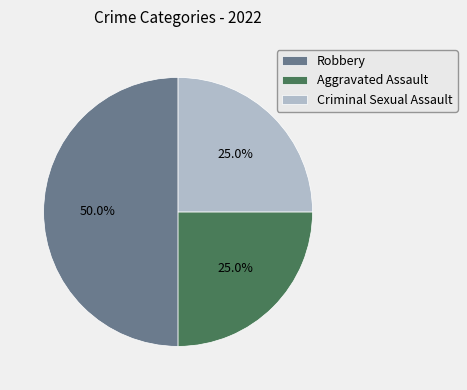

True or false: Aggravated Assault accounts for 32% of the total.

False